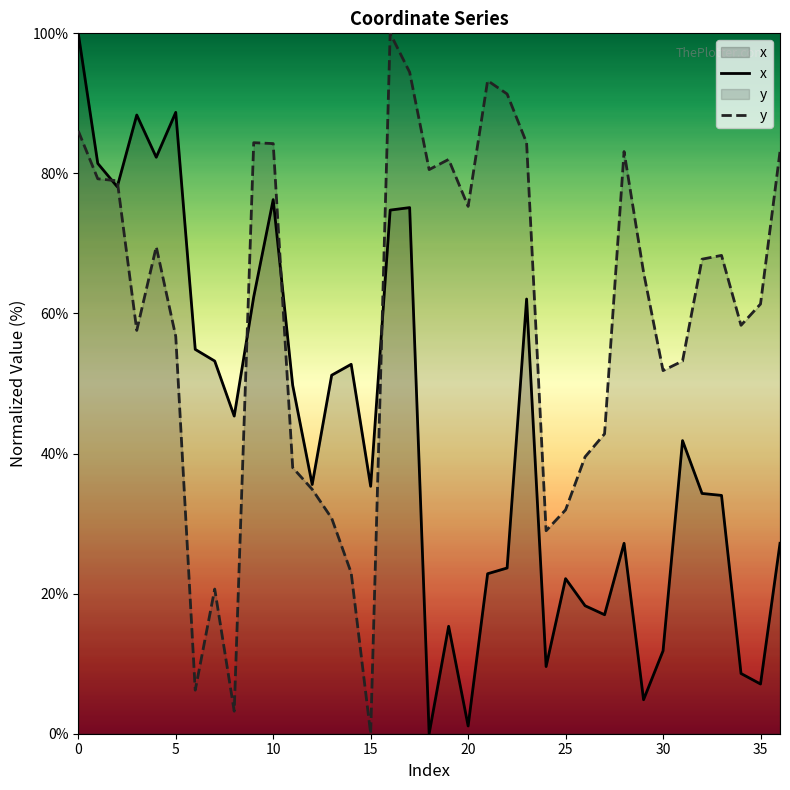

True or false: y has a value of 132.6 at 20.

False